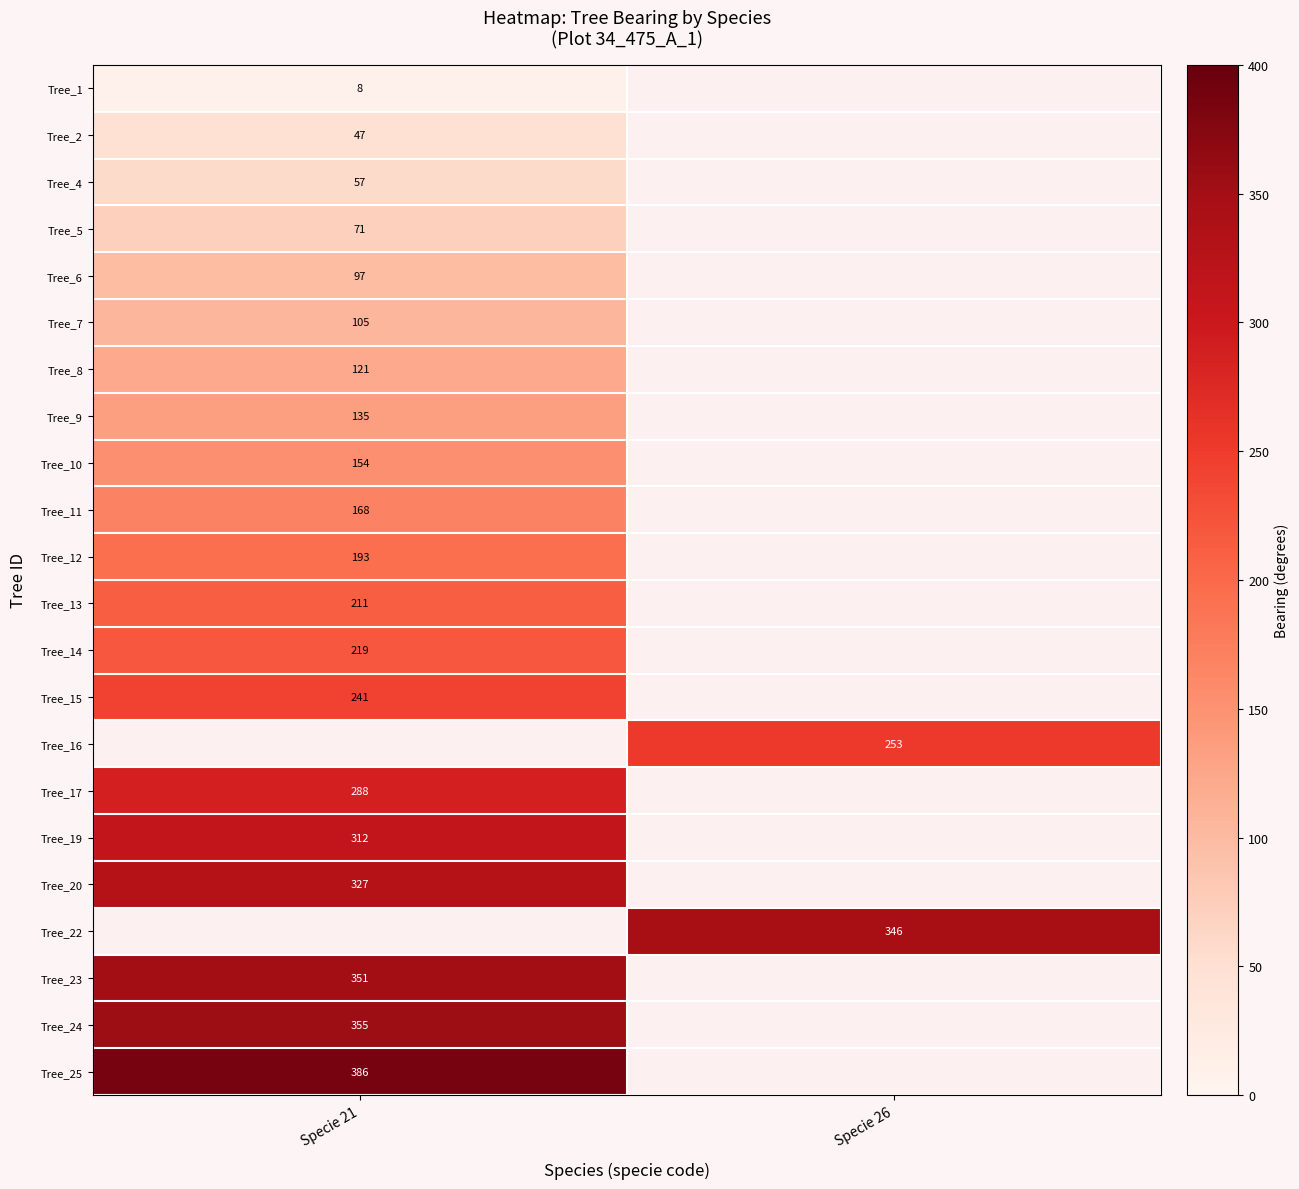

Is it true that Tree_25 equals 239 at Specie 21?

False